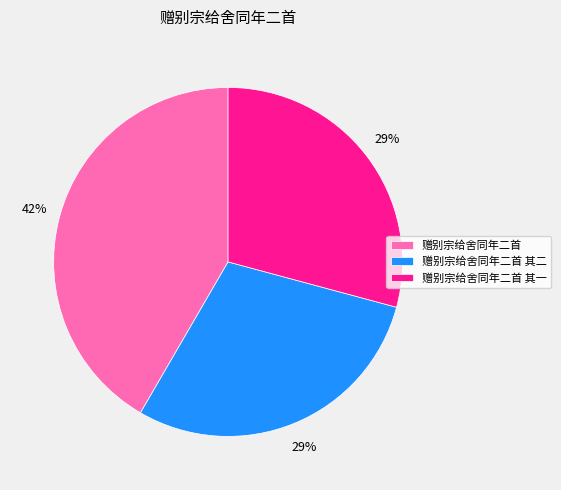

Which category has the biggest portion of the pie?

赠别宗给舍同年二首